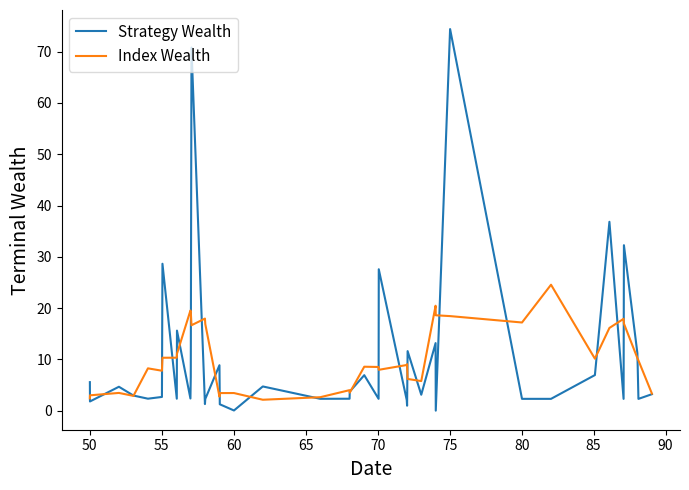

Which series has the largest range (max minus min)?

Strategy Wealth